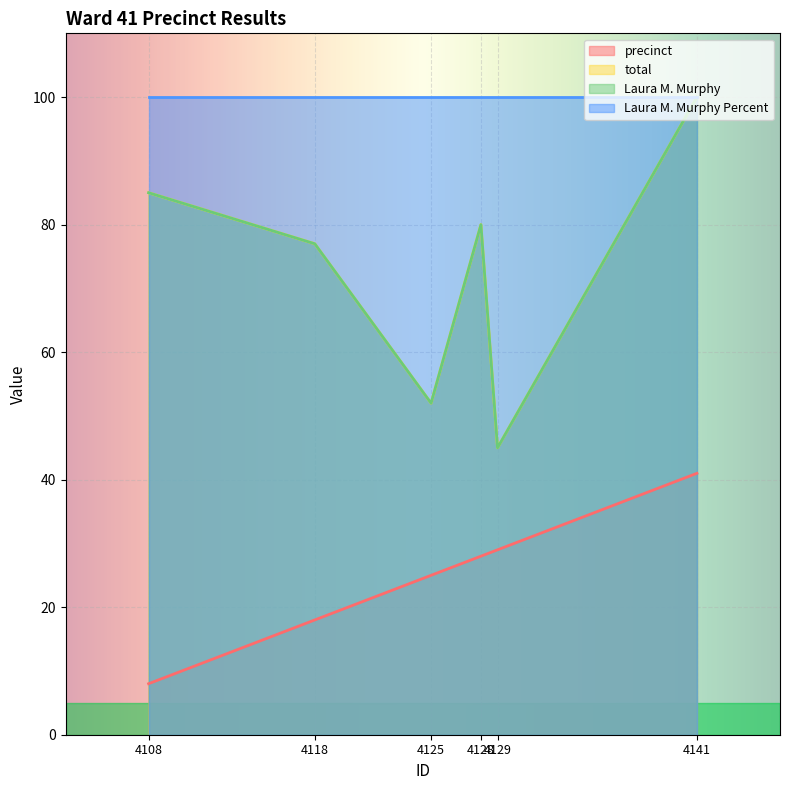

What is the smallest value displayed?

8